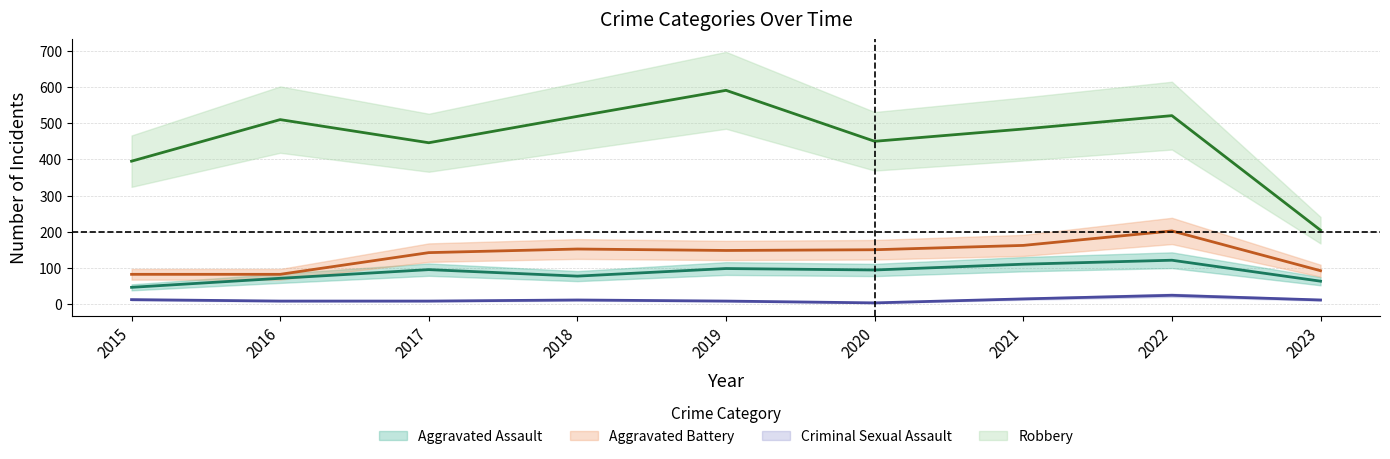

True or false: Aggravated Assault has more than 0 points higher than both neighbors.

True